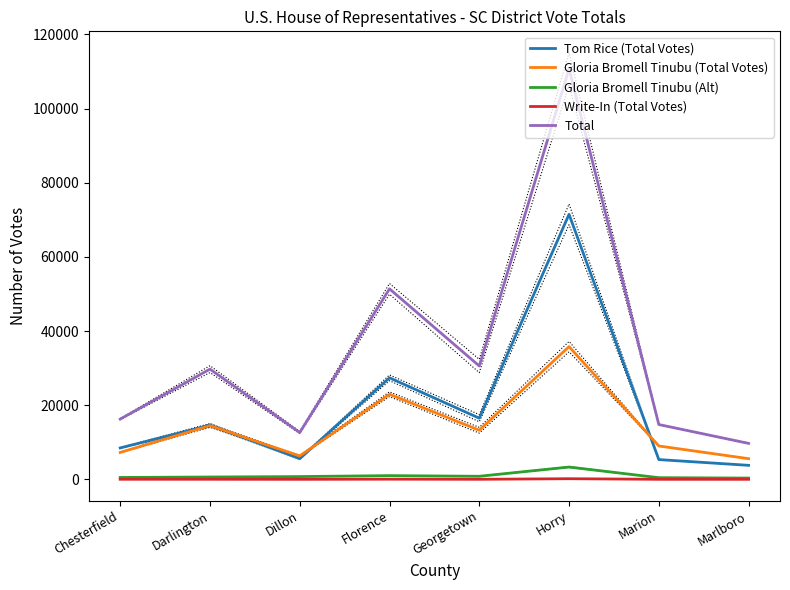

How many lines are shown in the chart?

5